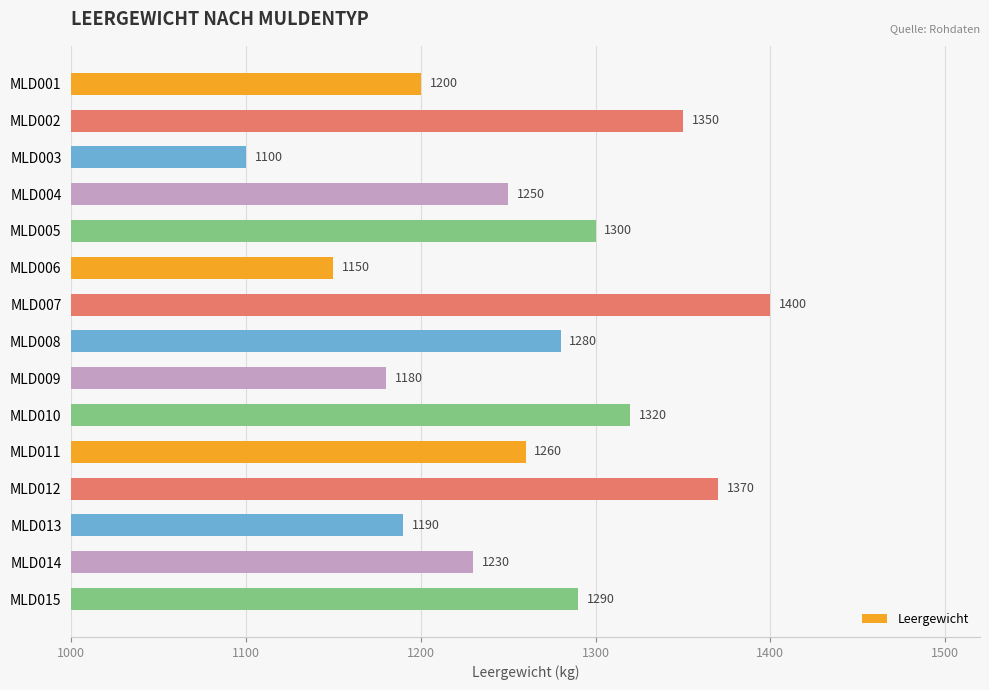

What is the value of the 13th bar from the top?

1190